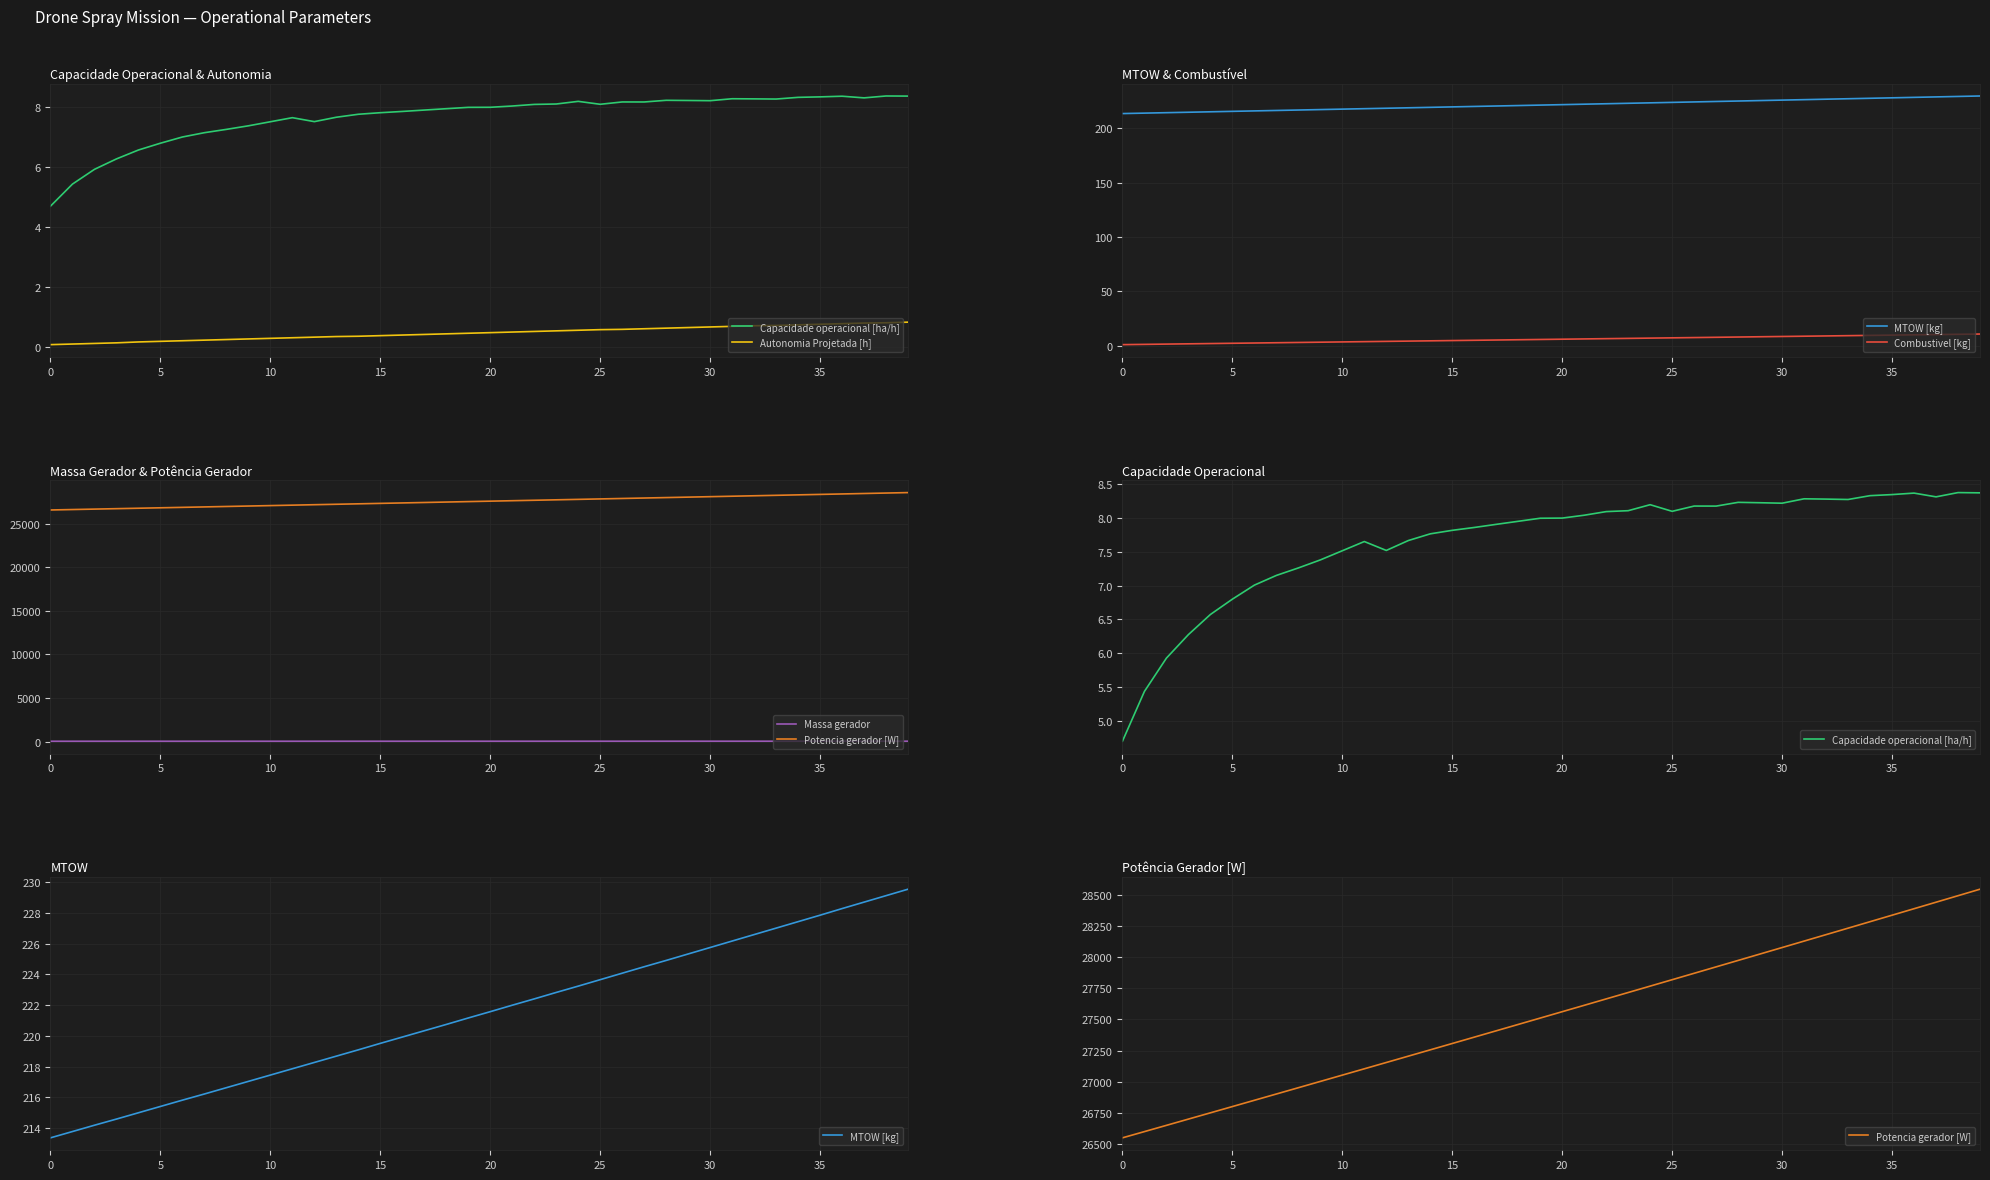

True or false: Autonomia Projetada [h] and MTOW [kg] cross at least once.

False